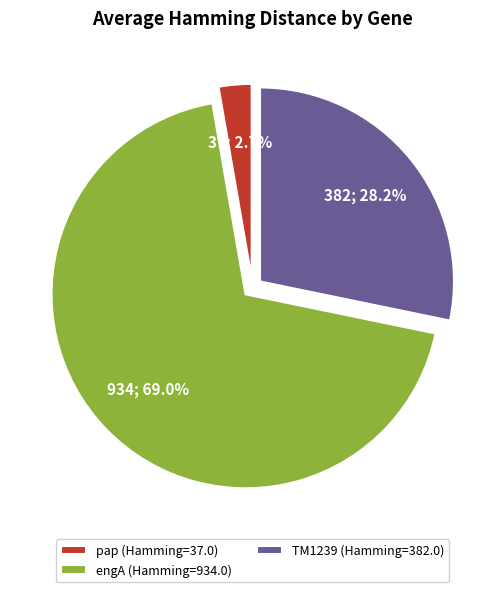

How many slices are in this pie chart?

3